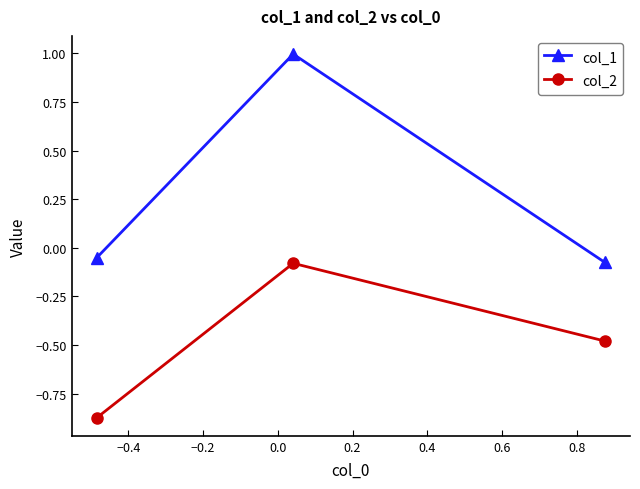

What is the greatest value displayed?

1.0